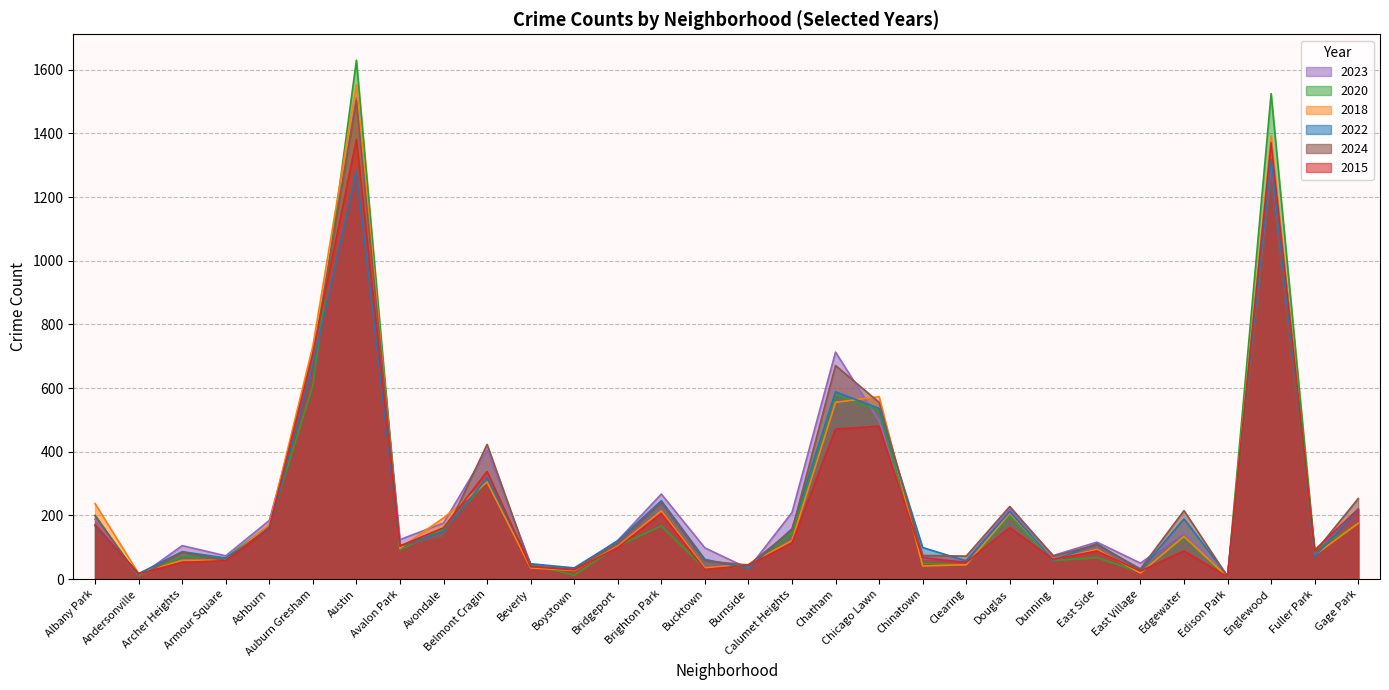

Reading left to right, list all the values displayed in this chart.

2023: 188	7	105	73	184	687	1512	124	176	405	47	29	121	267	98	33	209	713	497	64	59	220	74	116	50	146	5	1310	87	218
2020: 200	8	71	66	169	607	1630	92	157	308	46	12	103	167	32	41	144	579	528	50	44	196	58	67	21	129	4	1525	90	175
2018: 237	17	59	59	171	732	1553	97	192	305	35	27	103	214	35	46	121	555	573	41	45	207	61	93	19	134	6	1392	75	175
2022: 167	17	86	66	154	670	1282	104	149	318	48	35	120	246	62	33	158	588	536	99	57	212	59	111	28	189	10	1318	72	216
2024: 199	6	84	58	163	694	1503	105	133	423	40	31	113	240	57	44	153	671	555	74	72	228	72	108	32	215	8	1244	84	253
2015: 170	17	52	58	158	710	1381	104	161	338	39	29	99	206	30	43	113	471	480	67	52	161	62	88	25	88	7	1371	91	220